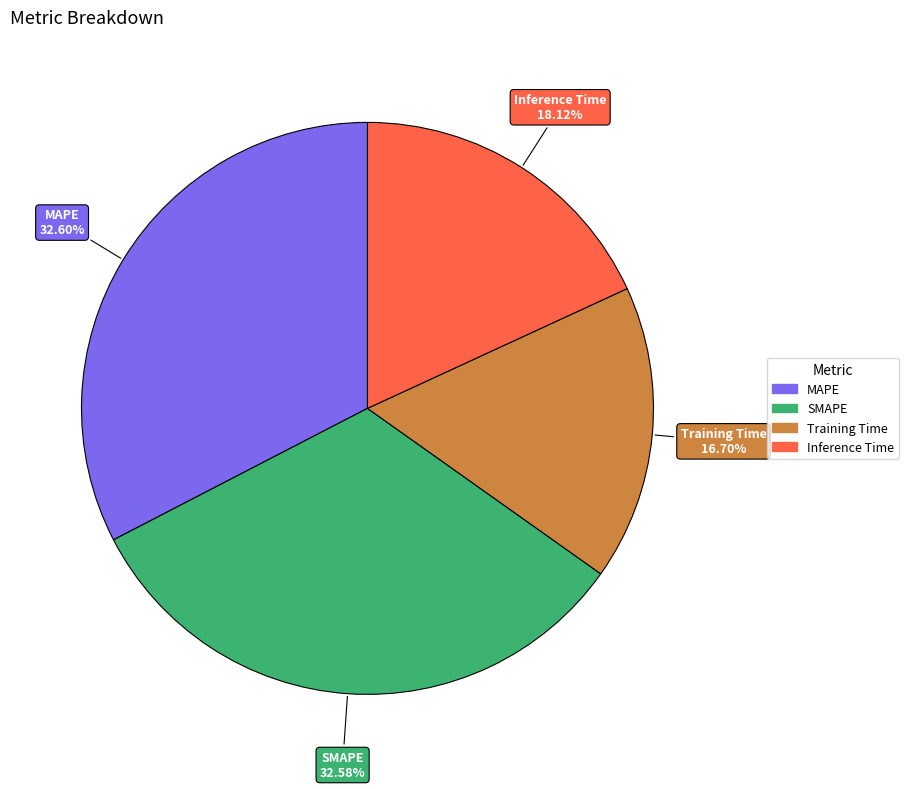

How many segments does this pie chart have?

4